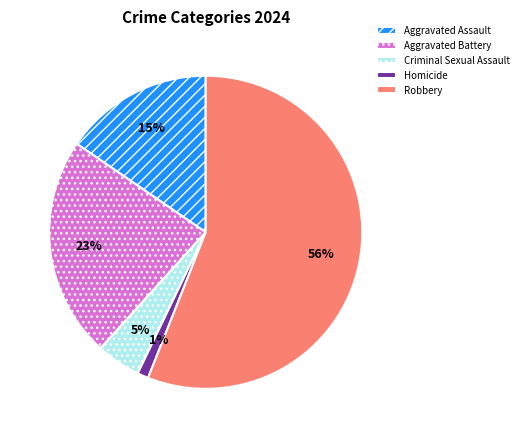

Which has a higher value, Aggravated Assault or Criminal Sexual Assault?

Aggravated Assault